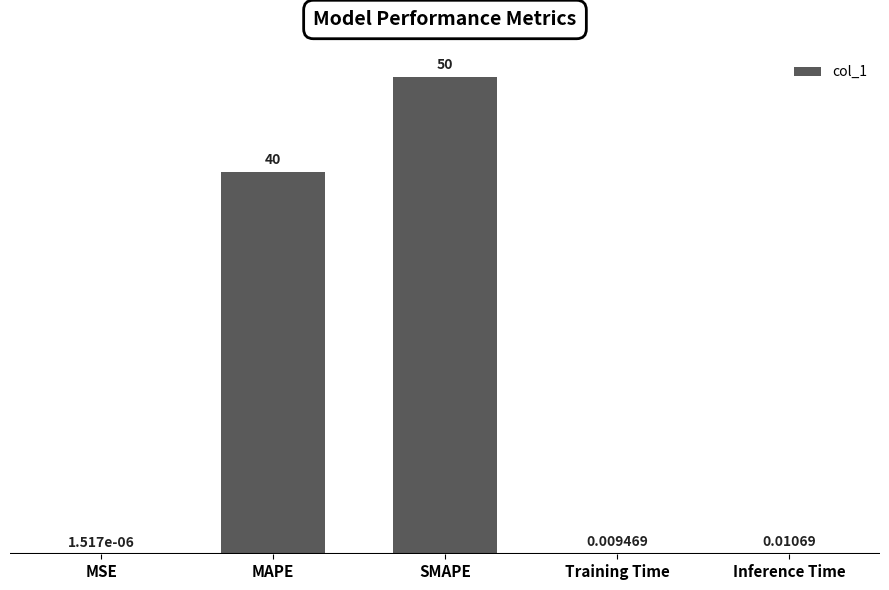

Which has a higher value, Training Time or SMAPE?

SMAPE